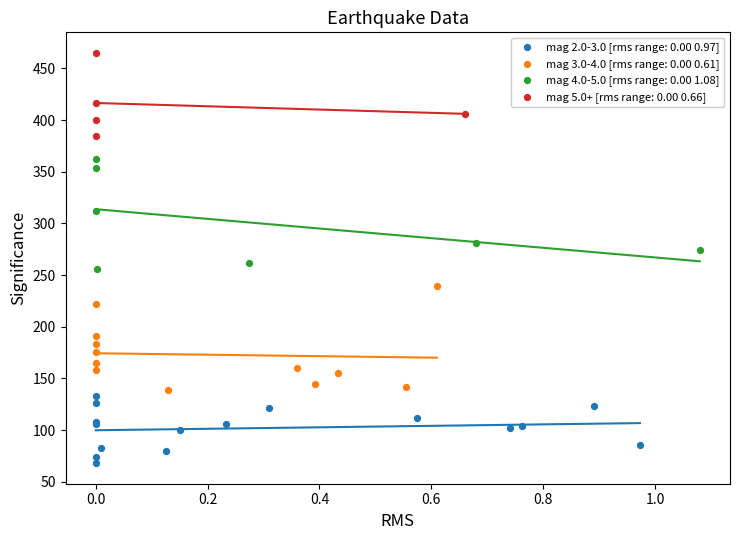

Which series reaches the minimum Y coordinate?

mag 2.0-3.0 [rms range: 0.00 0.97]